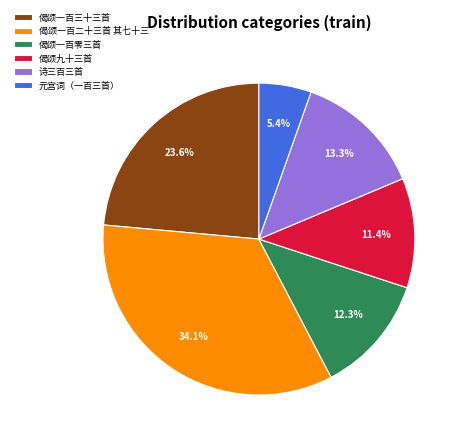

How many slices are in this pie chart?

6